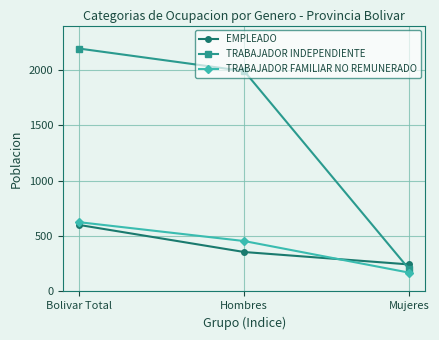

Count the EMPLEADO values in the range 244 to 600.

3